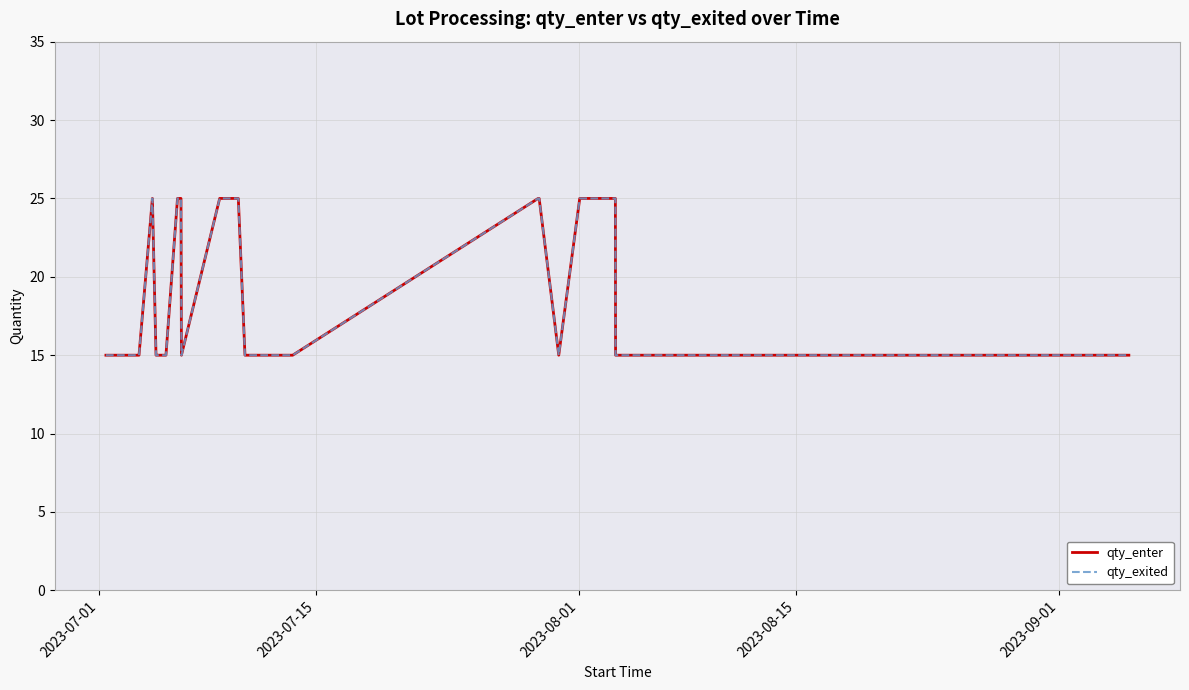

What is the greatest value displayed?

25